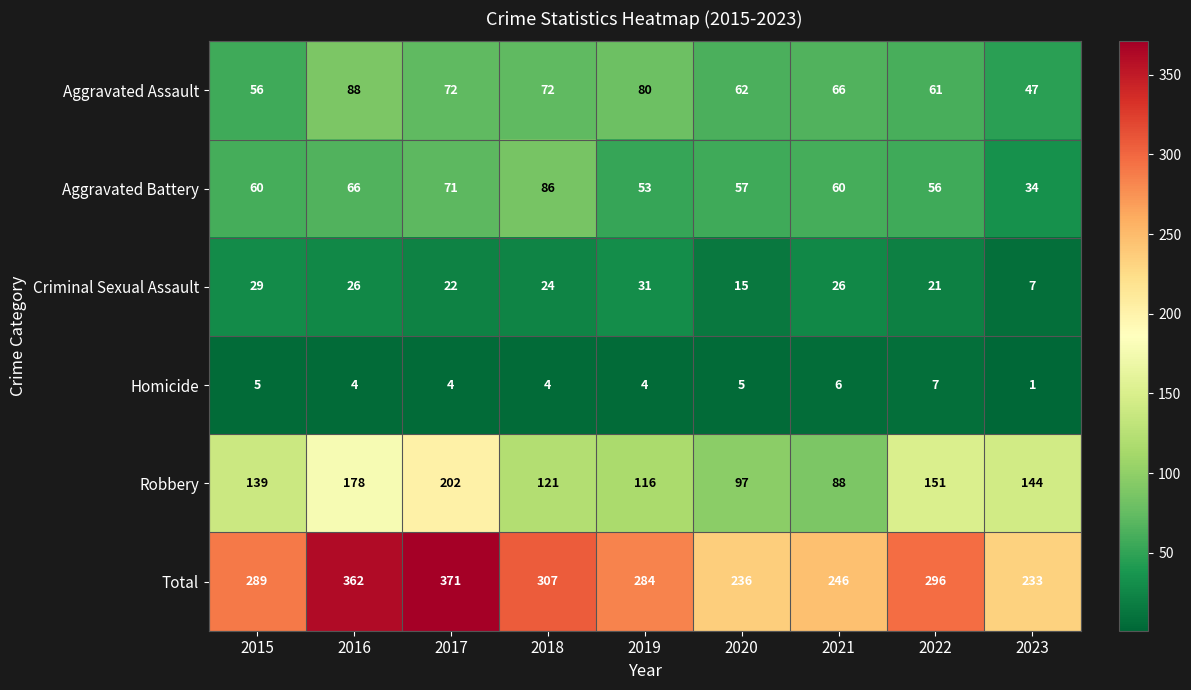

Rank the series by their maximum value, from highest to lowest.

Total, Robbery, Aggravated Assault, Aggravated Battery, Criminal Sexual Assault, Homicide